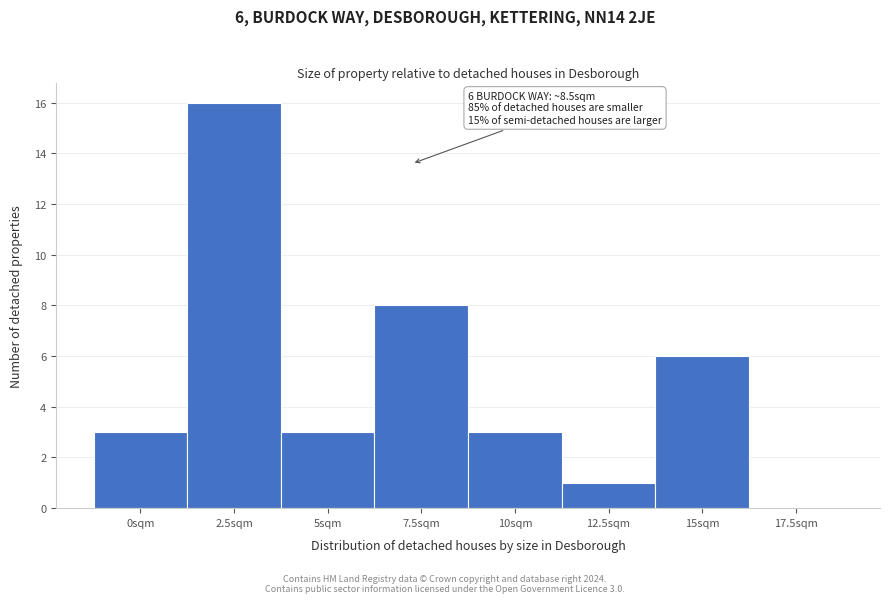

Reading left to right, transcribe all the data shown in this chart.

0sqm=3	2.5sqm=16	5sqm=3	7.5sqm=8	10sqm=3	12.5sqm=1	15sqm=6	17.5sqm=0